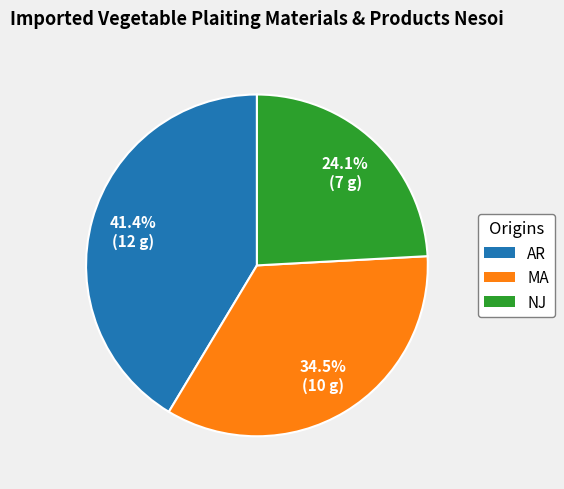

Is it true that AR is 32% of the pie?

False